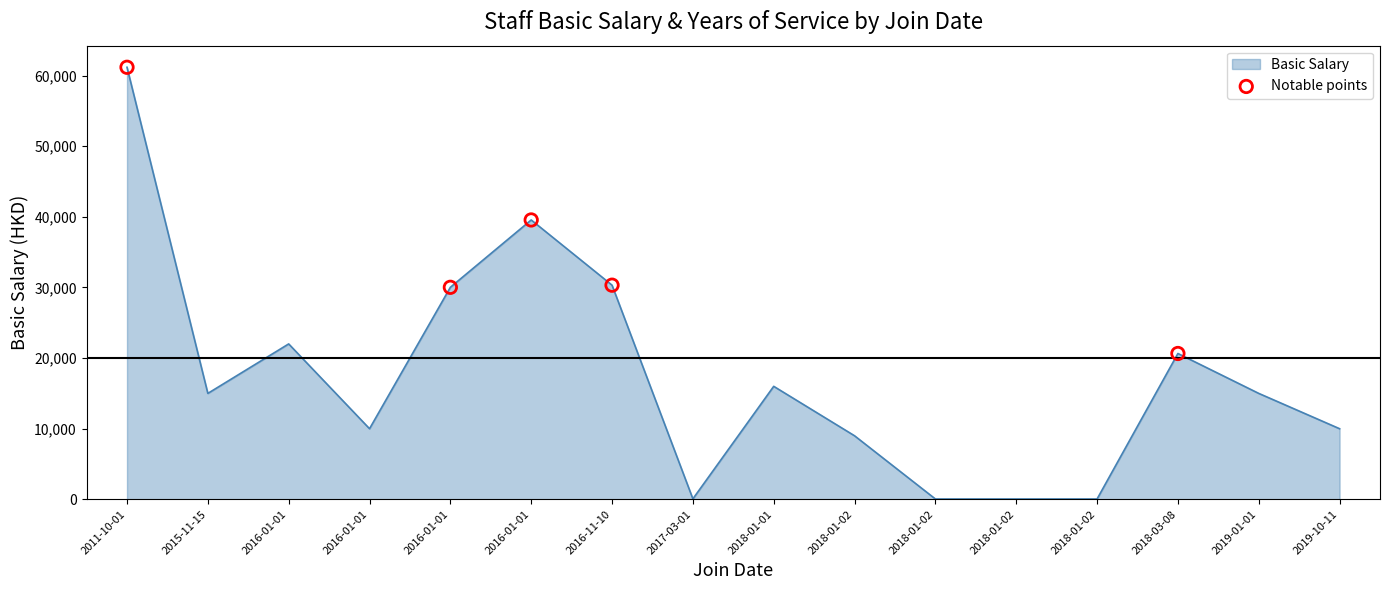

What is the change in value from 2011-10-01 to 2015-11-15?

-46170